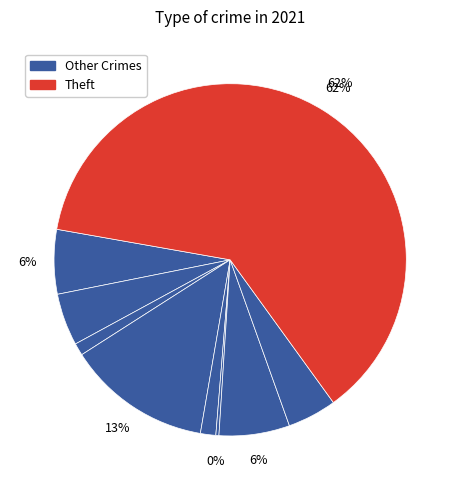

Count the number of slices in the pie.

9